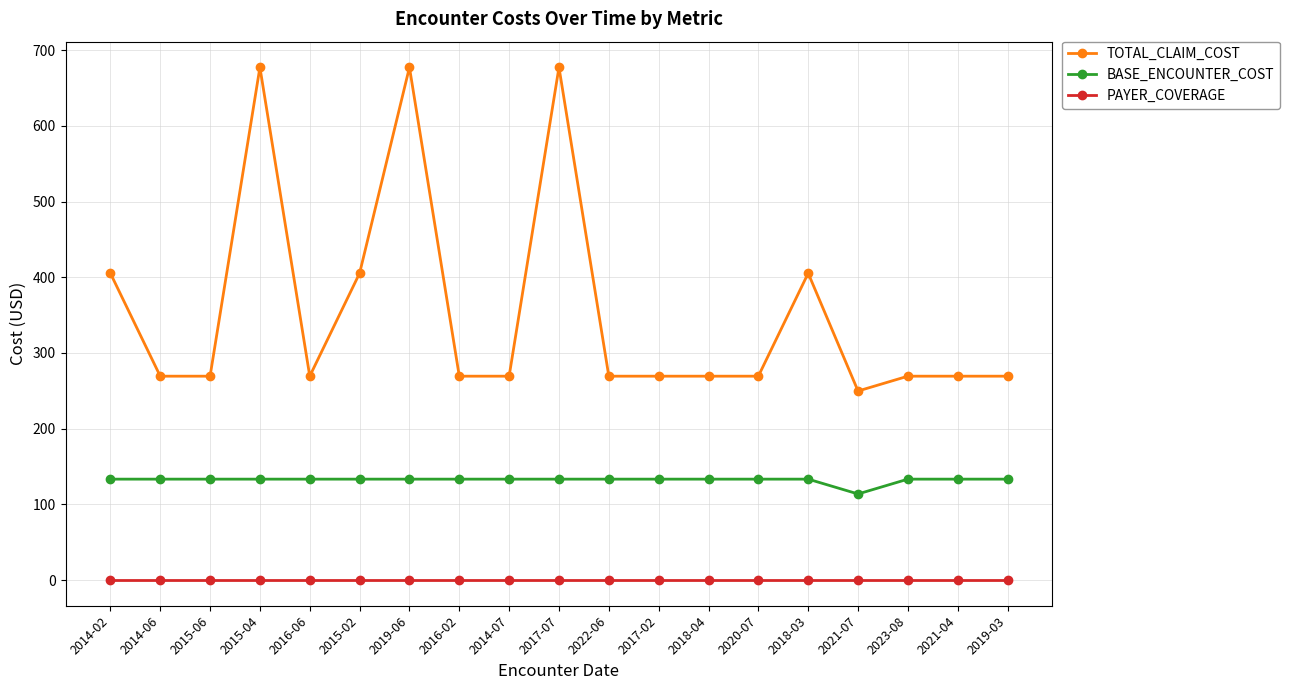

At 2019-06, list the series in order from smallest to largest.

PAYER_COVERAGE, BASE_ENCOUNTER_COST, TOTAL_CLAIM_COST